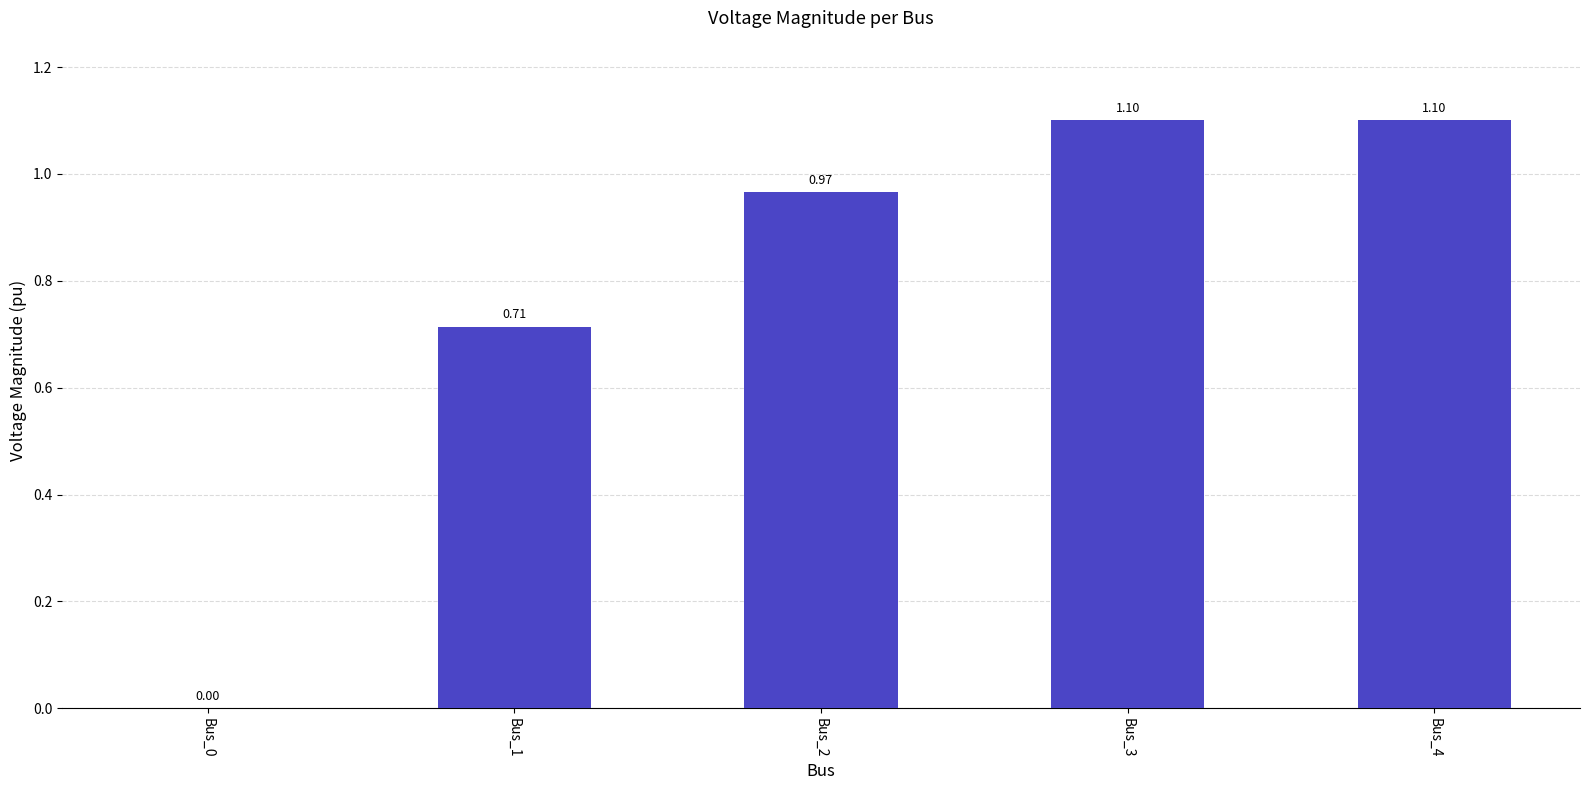

Which has a higher value, Bus_1 or Bus_4?

Bus_4